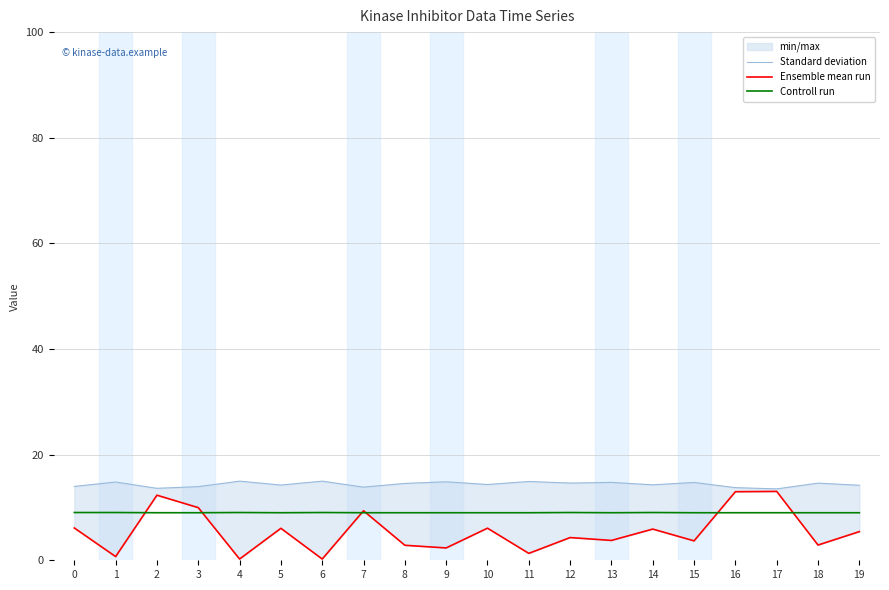

How many interior local peaks does the Controll run series have?

4